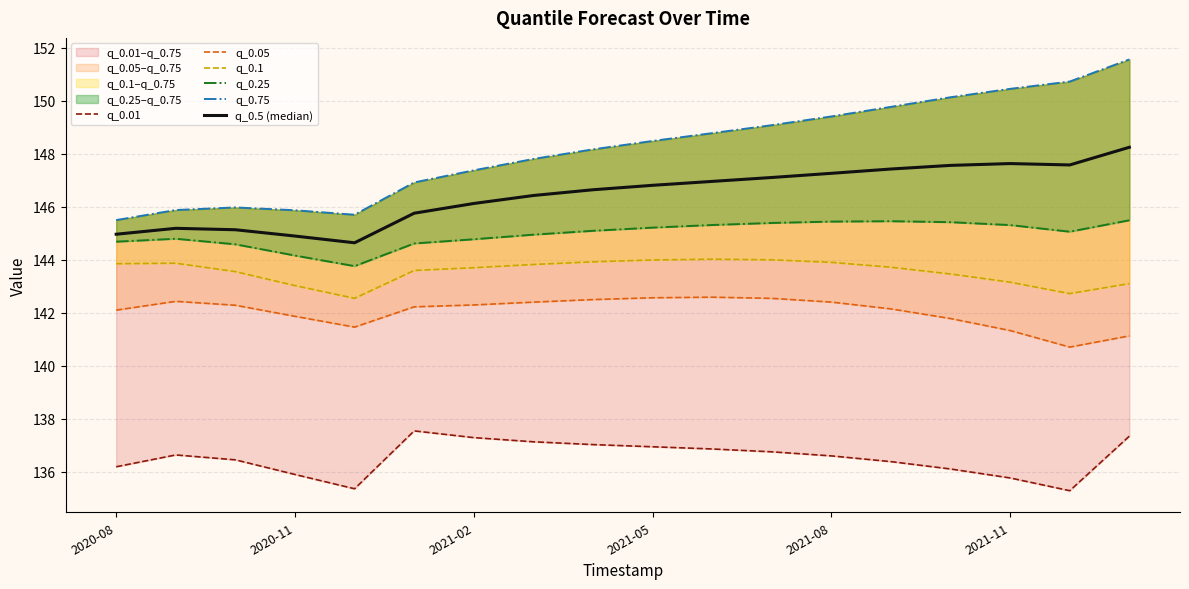

At 2021-02, list the series in order from smallest to largest.

q_0.01, q_0.05, q_0.1, q_0.25, q_0.5 (median), q_0.75